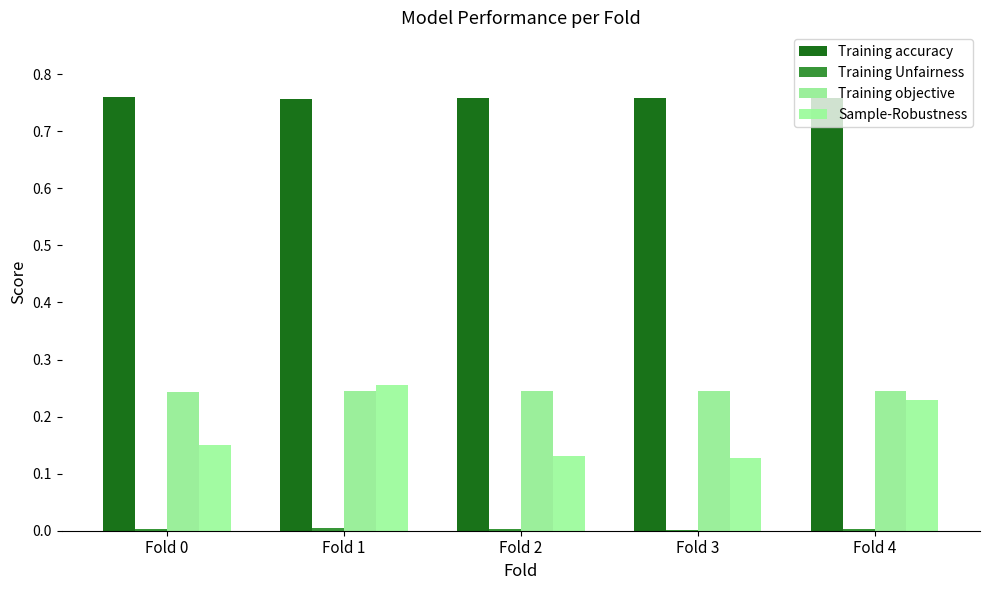

Are the bars horizontal?

No